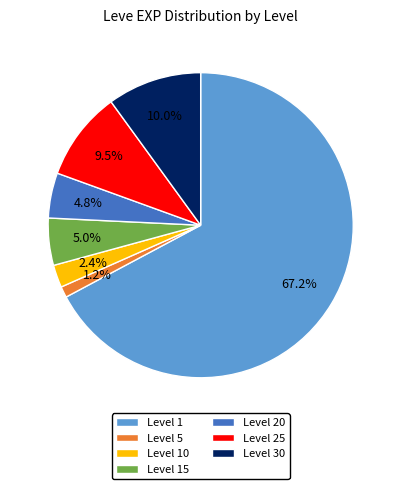

How many segments does this pie chart have?

7